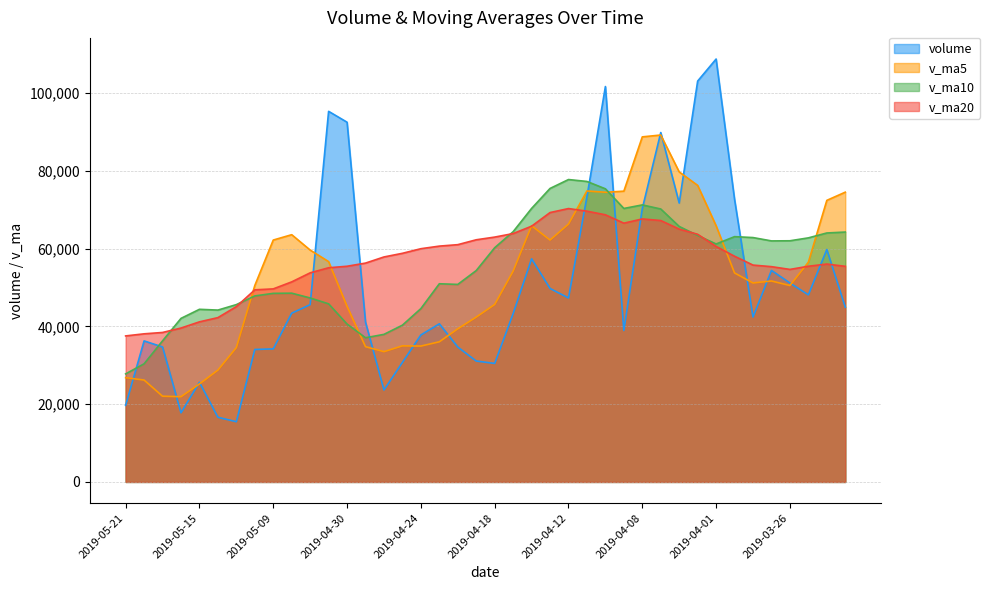

At how many categories does at least one series exceed 99698?

3